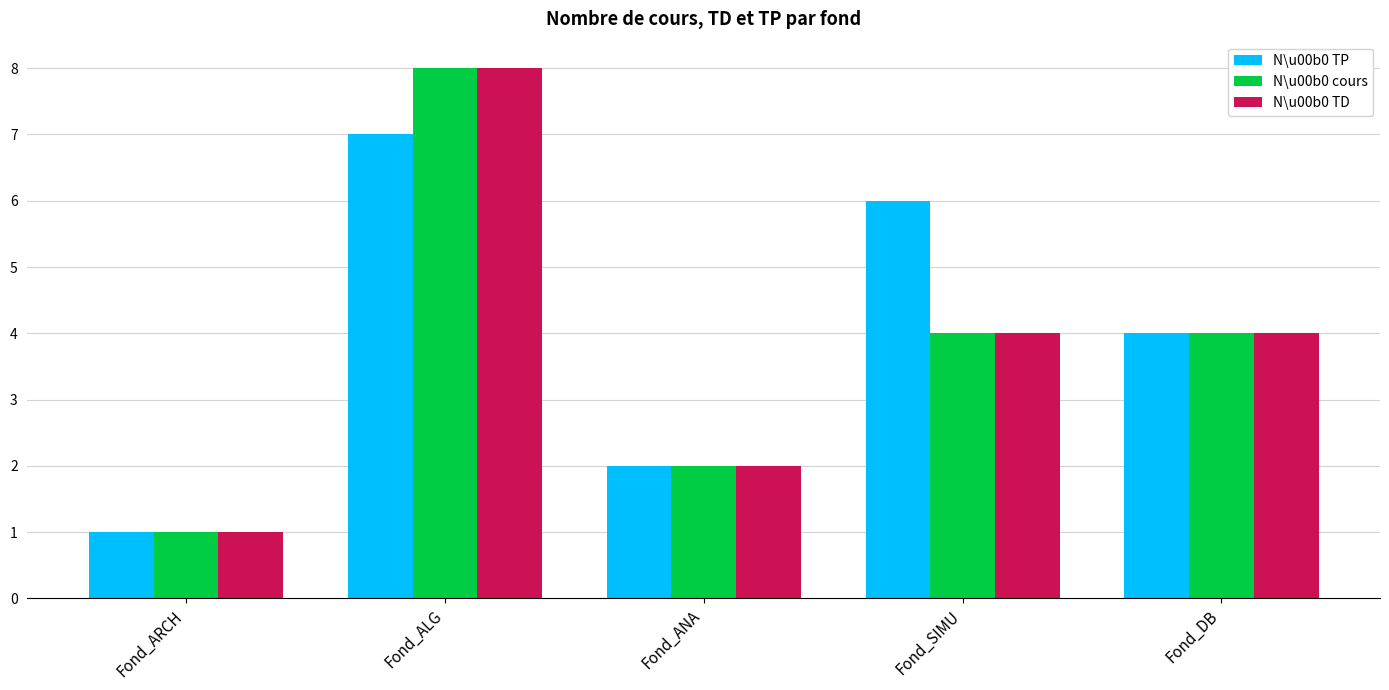

What position from the left is Fond_ANA?

3